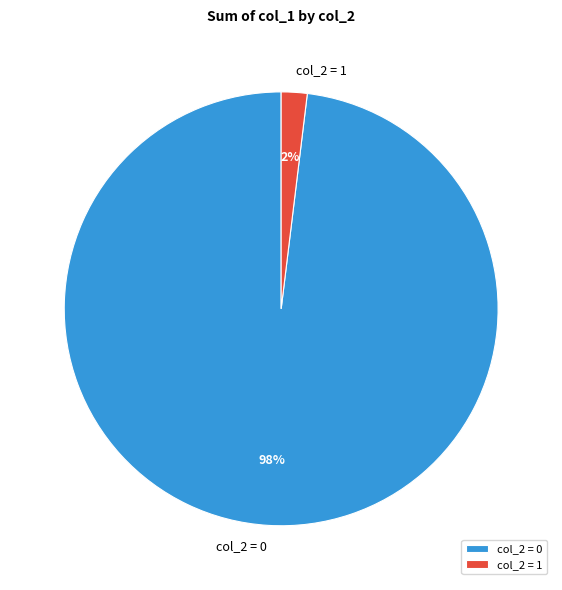

To the nearest percent, what percentage of the pie is col_2 = 1?

2%